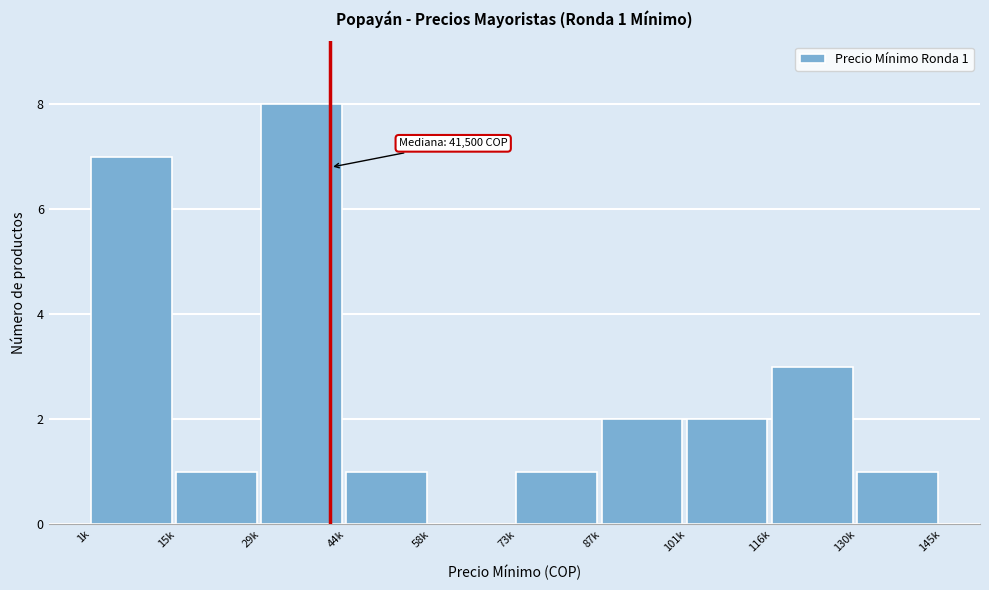

Reading right to left, extract all data points from this chart.

130k=1	116k=3	101k=2	87k=2	73k=1	58k=0	44k=1	29k=8	15k=1	1k=7